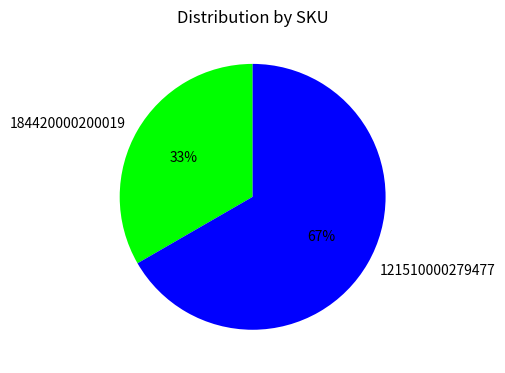

The 184420000200019 slice represents 45% of the pie. True or false?

False